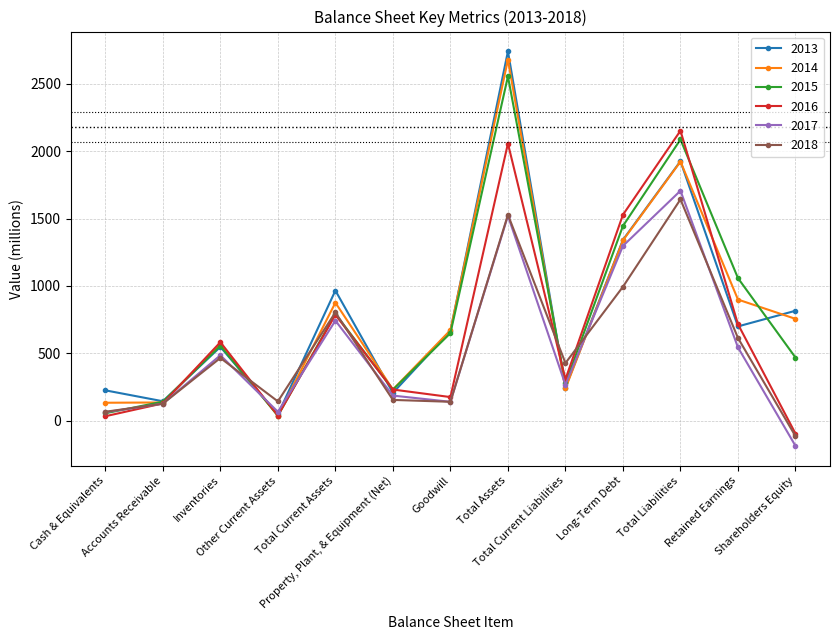

Which series ends up on top after the final intersection of 2018 and 2014?

2014